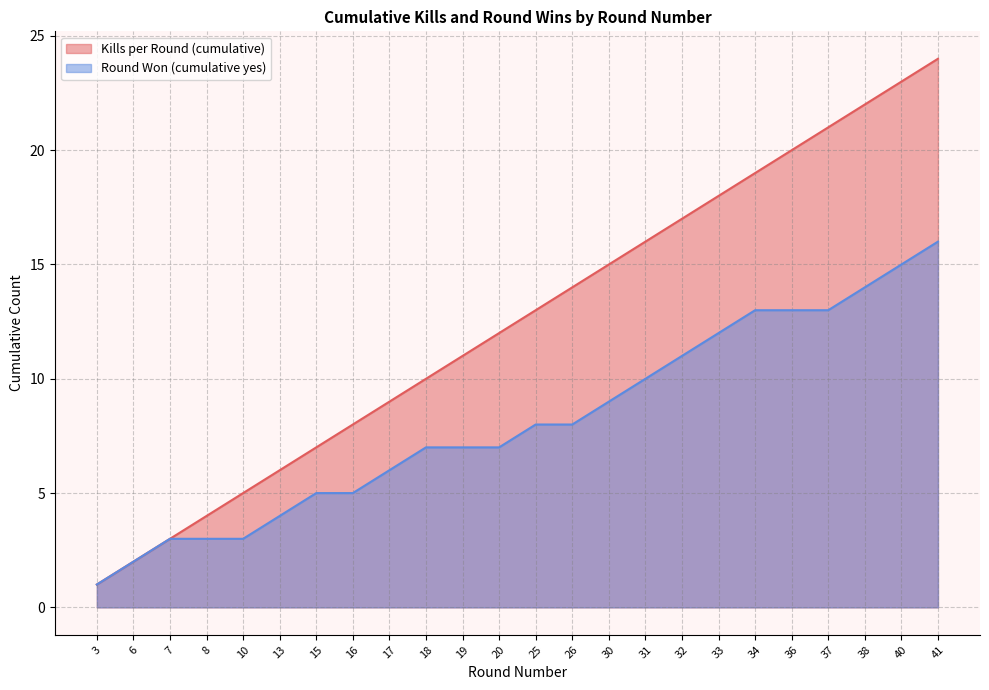

Does the chart have visible grid lines?

Yes